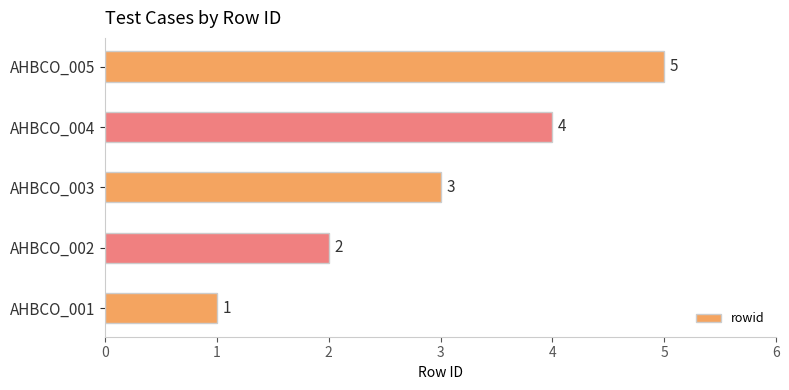

At which category does the chart reach its peak across all series?

AHBCO_005